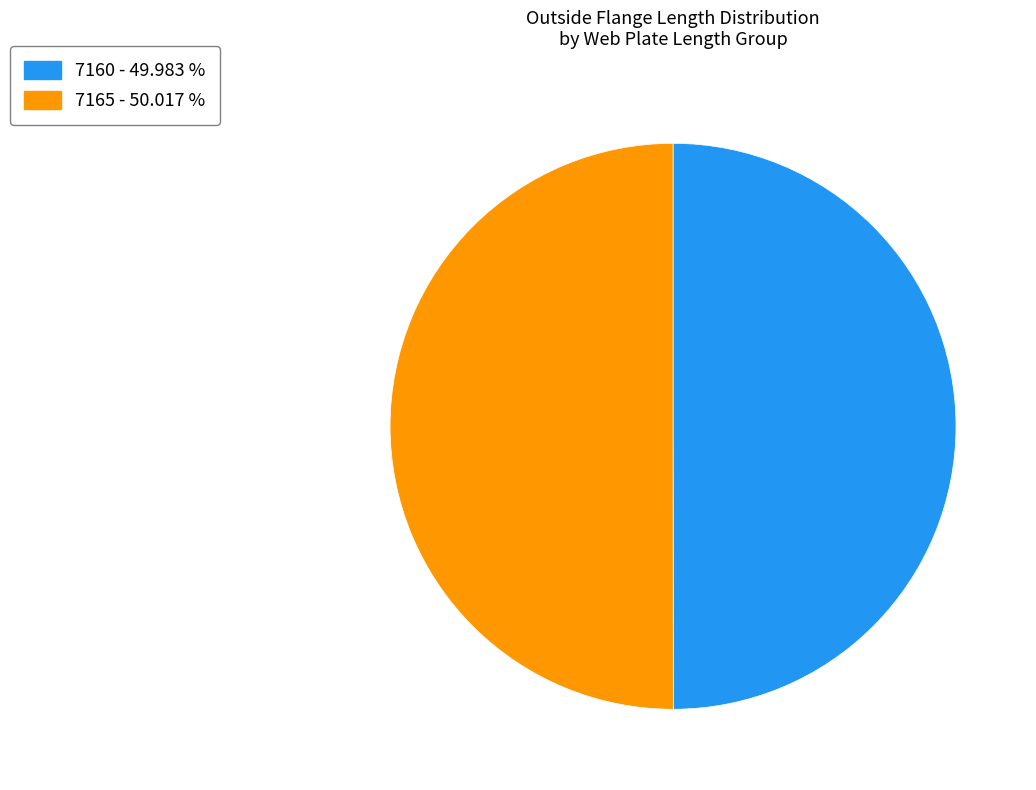

Do 7165 - 50.017 % and 7160 - 49.983 % together represent more than half of the pie?

Yes